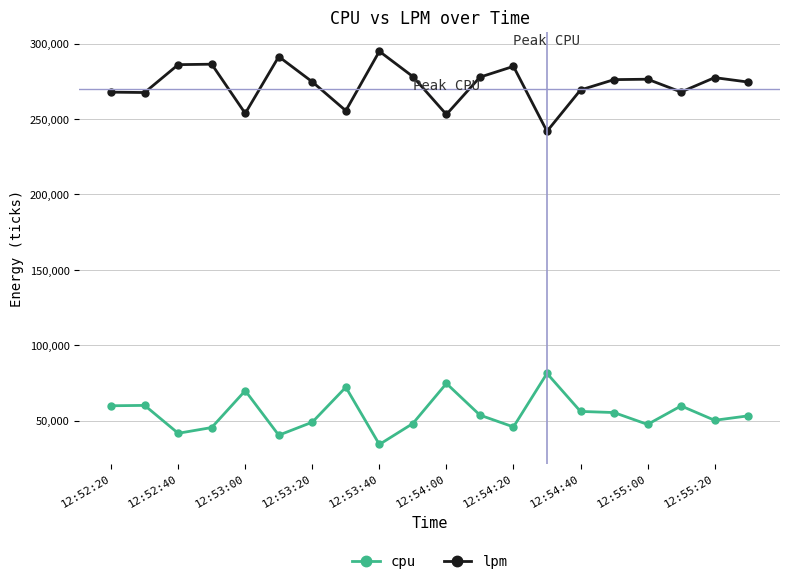

What is the difference between the maximum and minimum values in the lpm series?

53054